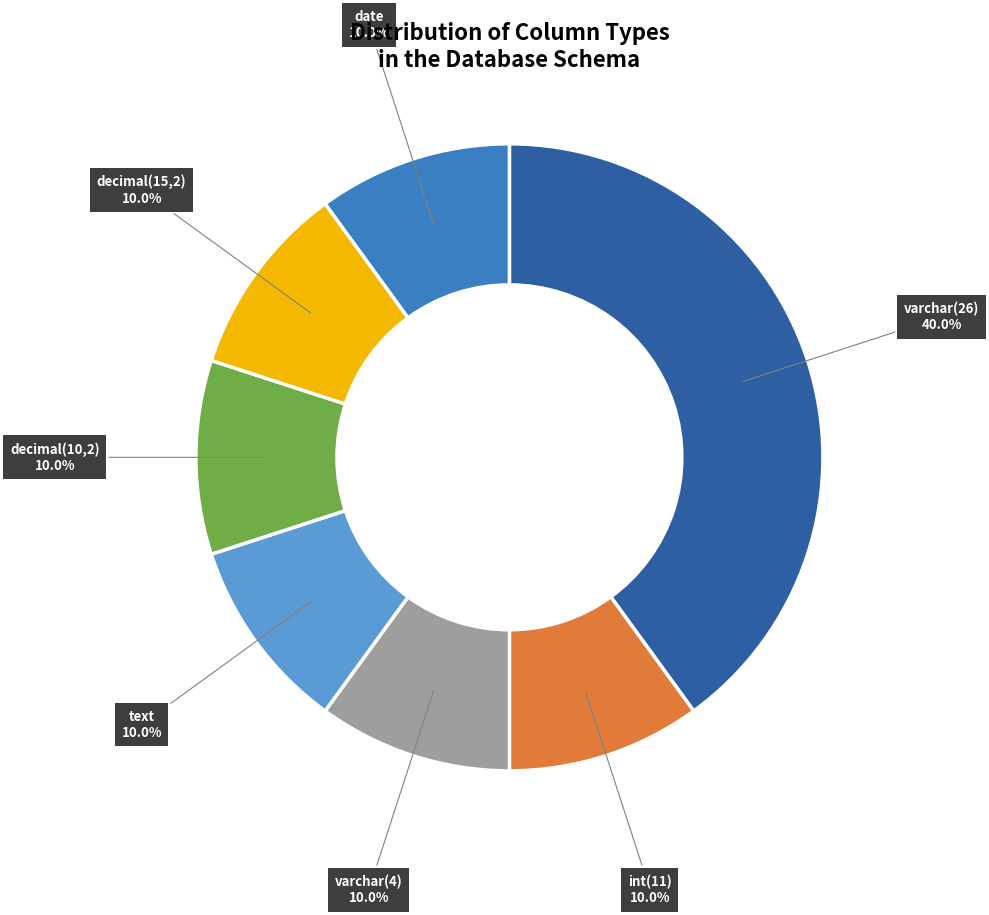

Does any single category account for the majority?

No